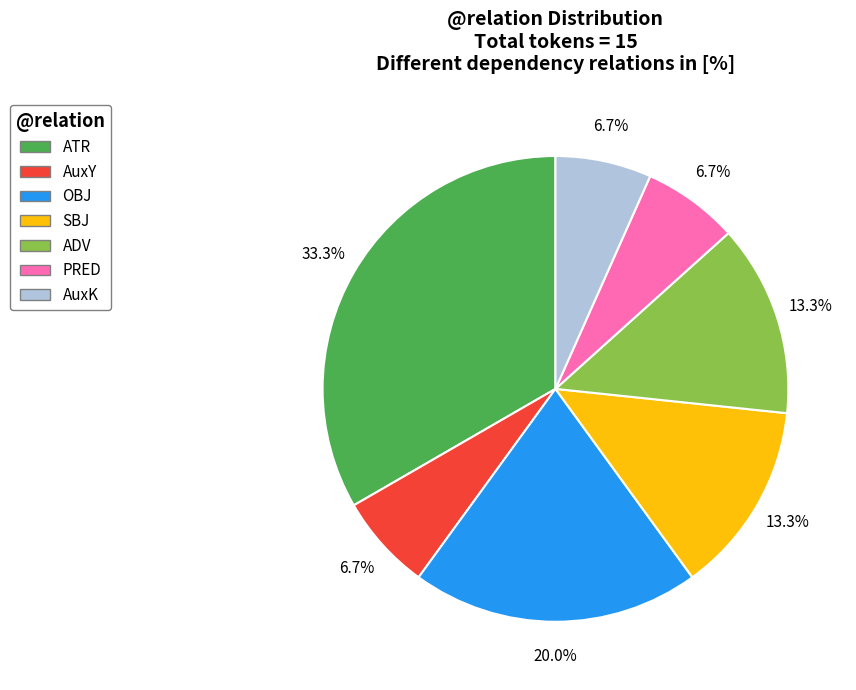

How much of the chart is everything except ADV?

86.7%